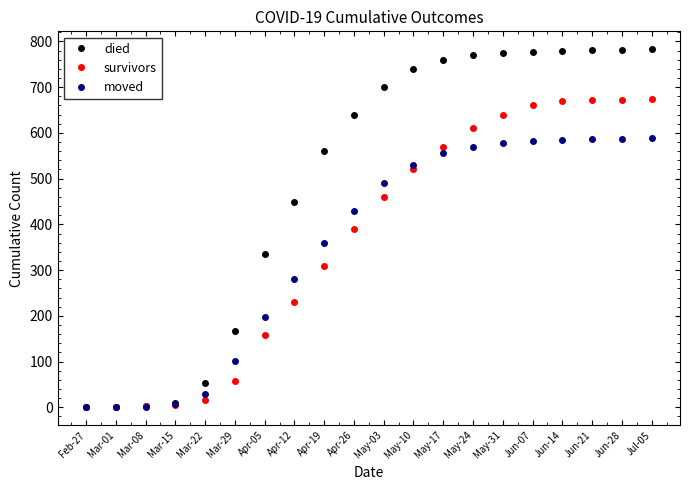

At which label is moved closest to 294?

Apr-12